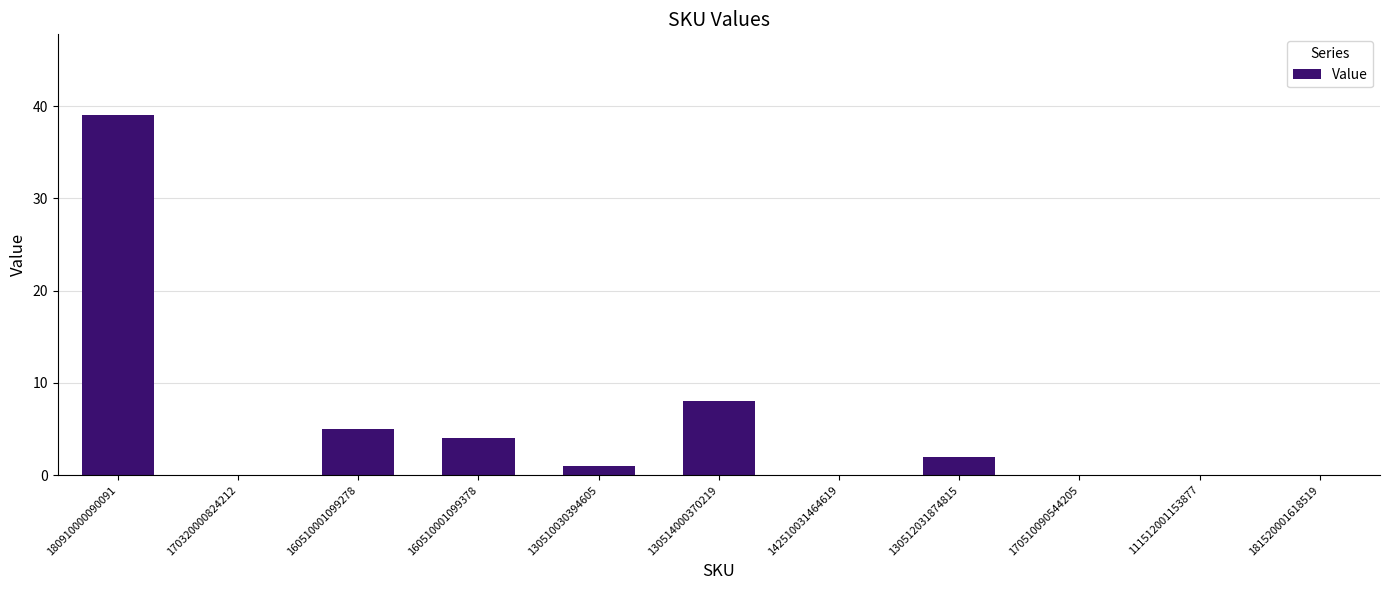

What is the maximum value shown in the chart?

39